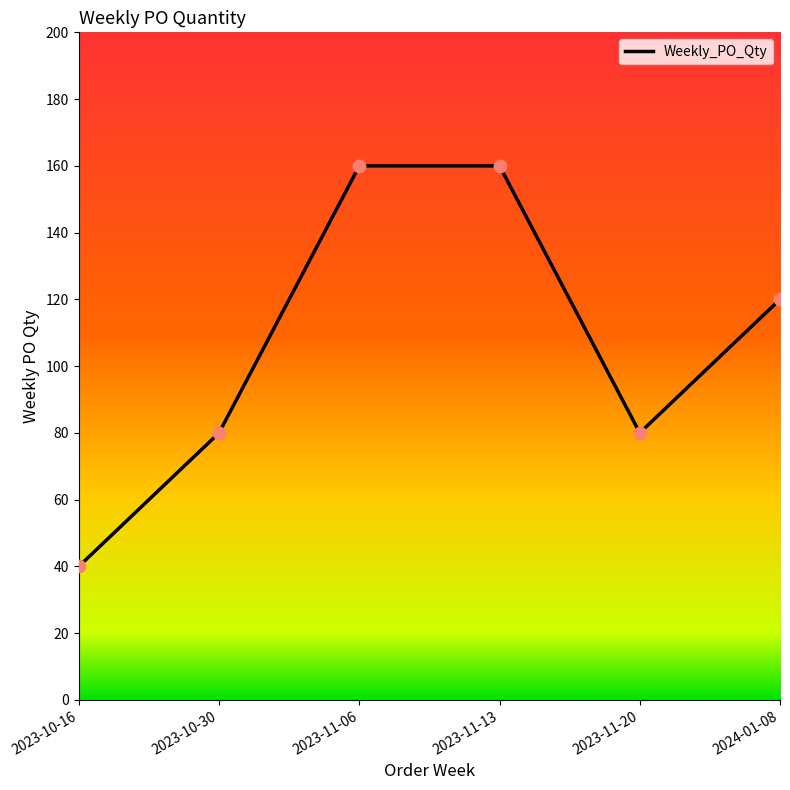

Between 2024-01-08 and 2023-11-06, which is larger?

2023-11-06